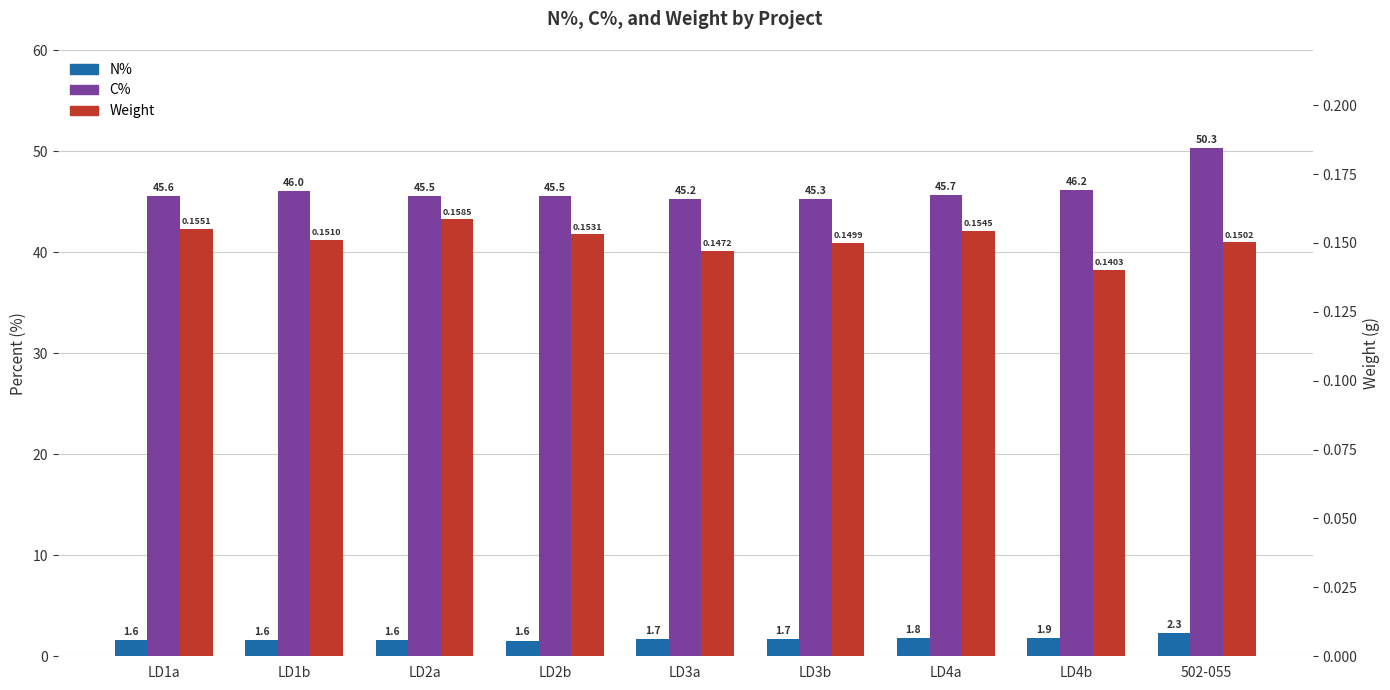

Reading left to right, list all the values displayed in this chart.

N%: 1.6	1.6	1.6	1.6	1.7	1.7	1.8	1.9	2.3
C%: 45.6	46.0	45.5	45.5	45.2	45.3	45.7	46.2	50.3
Weight: 0.2	0.2	0.2	0.2	0.1	0.1	0.2	0.1	0.2